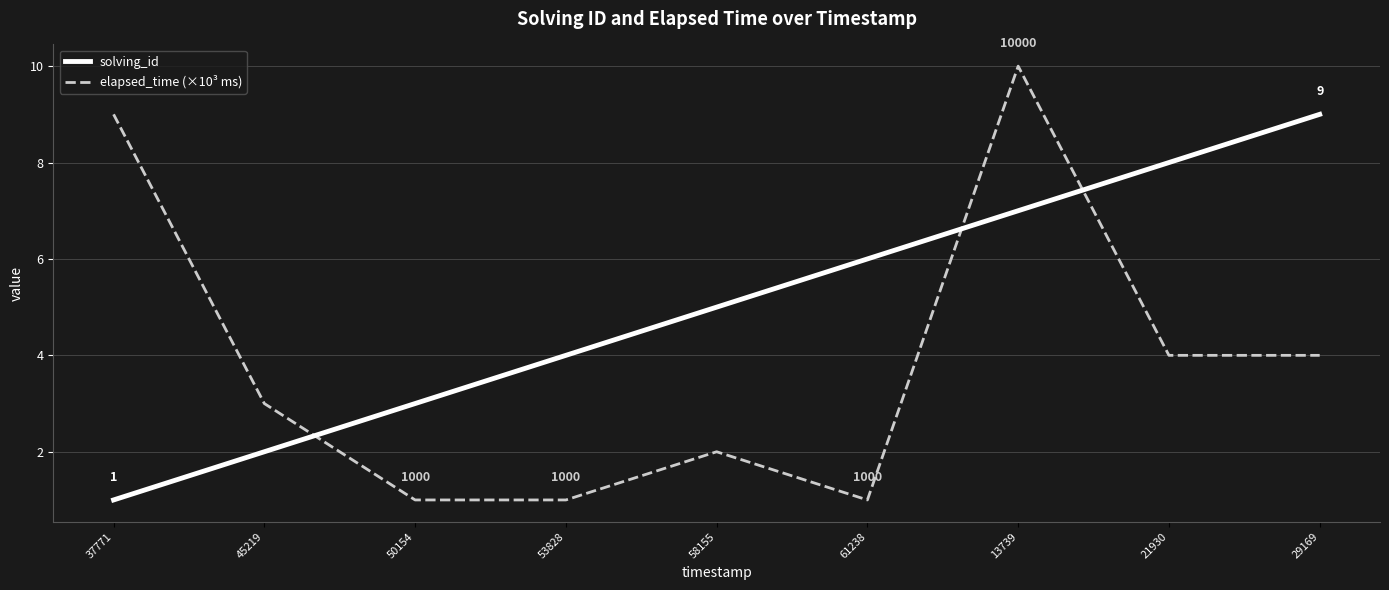

Reading left to right, transcribe all the data shown in this chart.

solving_id: 1	2	3	4	5	6	7	8	9
elapsed_time (×10³ ms): 9	3	1	1	2	1	10	4	4